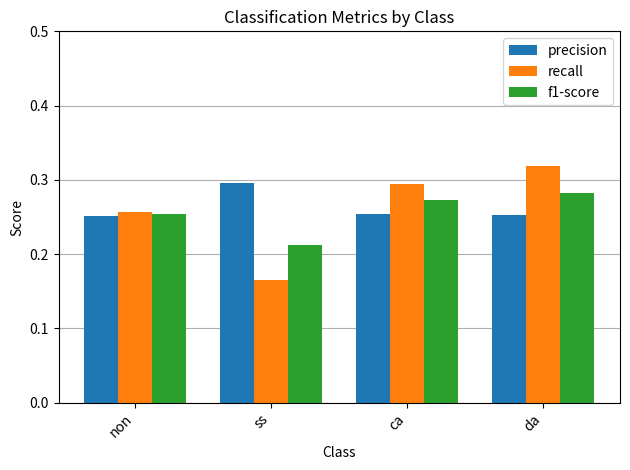

True or false: recall has a value of 0.5 at da.

False